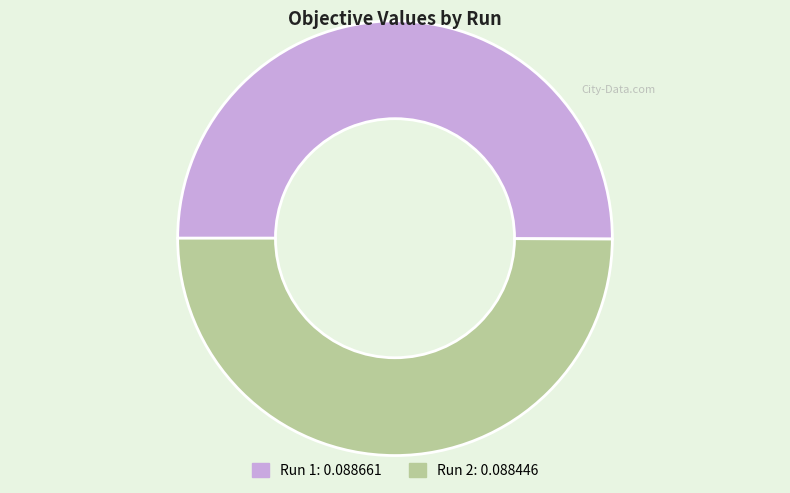

Is it true that Run 1 is 50% of the pie?

True